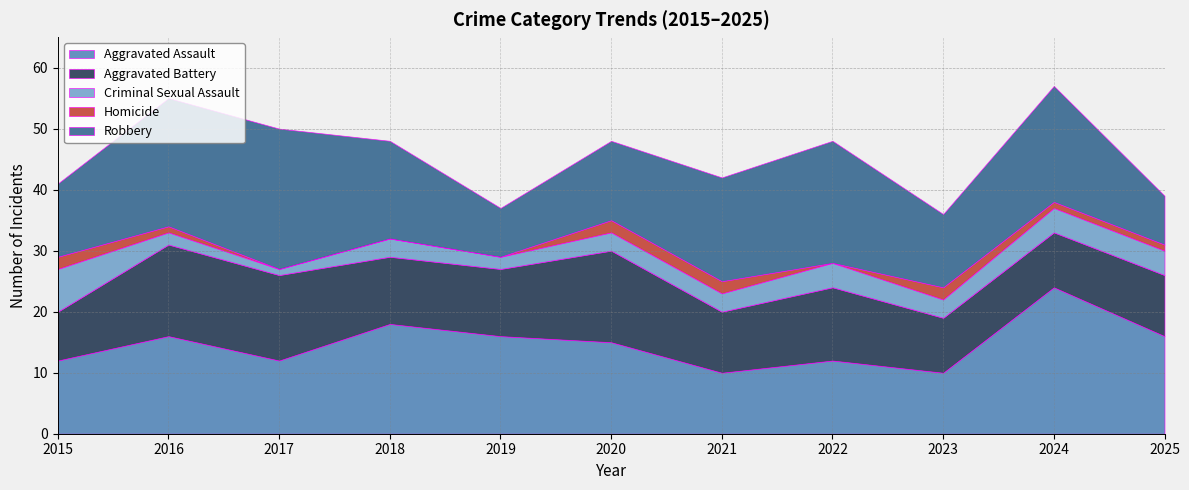

What are all the series names shown in the legend?

Aggravated Assault, Aggravated Battery, Criminal Sexual Assault, Homicide, Robbery